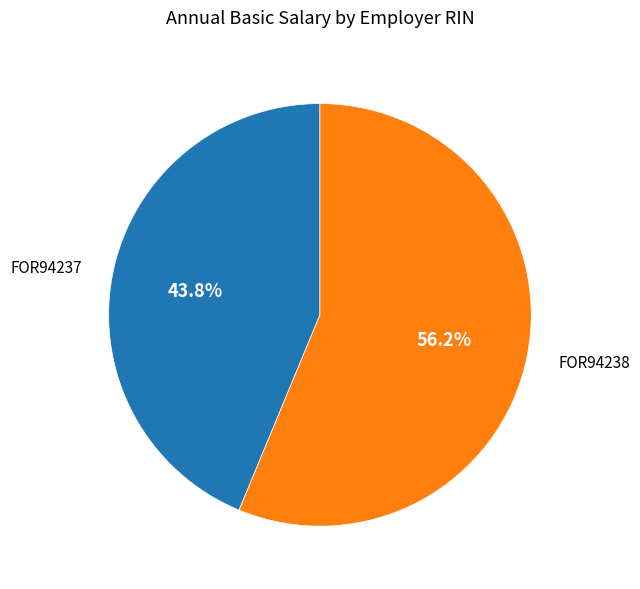

Does any single category account for the majority?

Yes